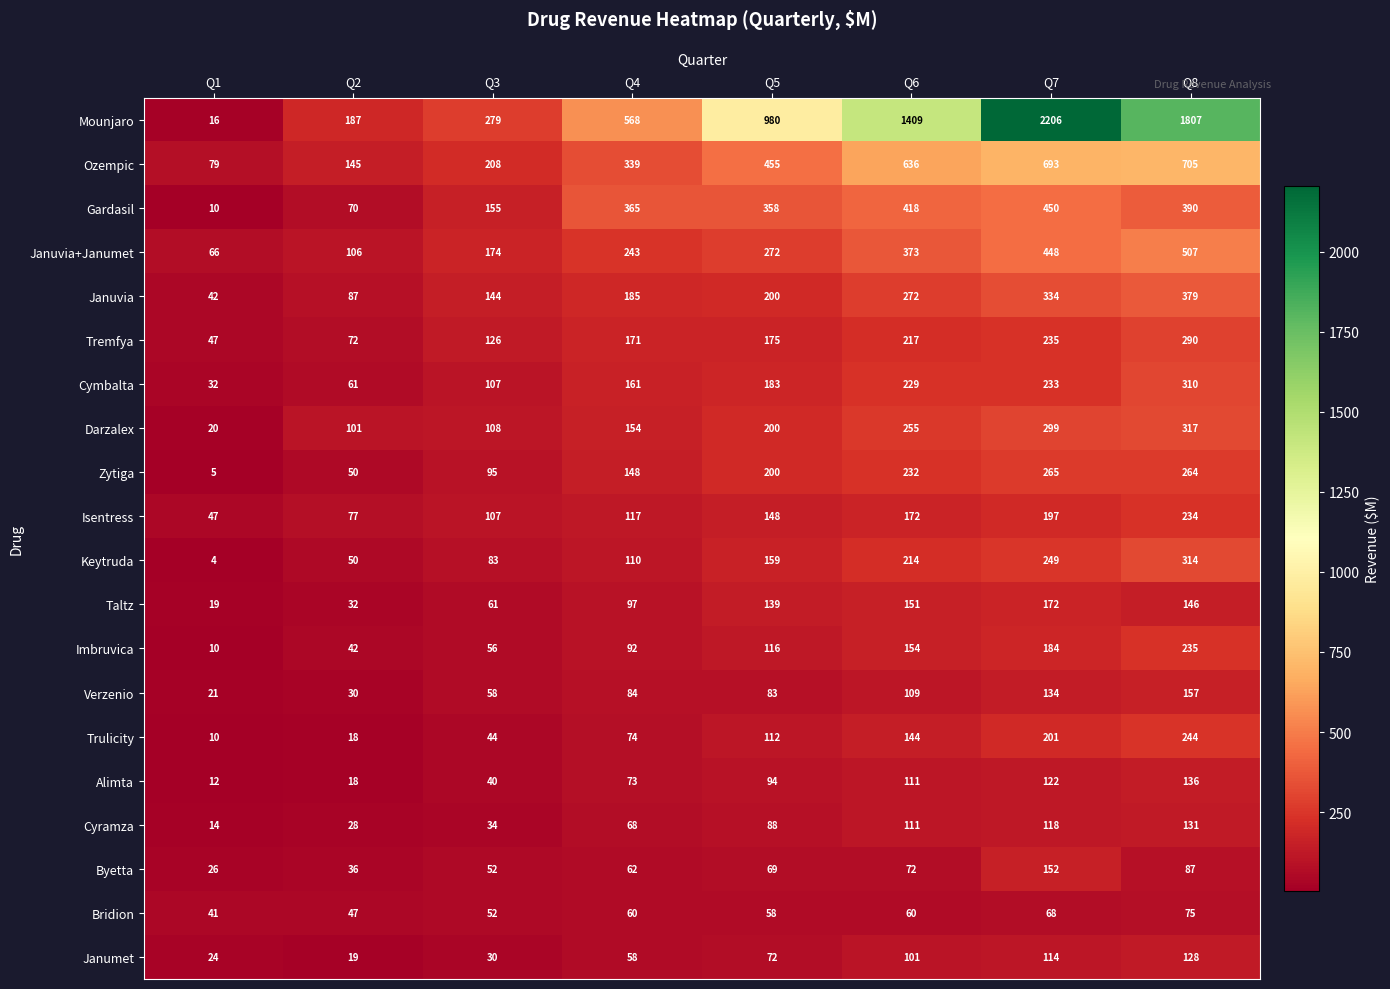

True or false: Cyramza has a value of 111 at Q6.

True